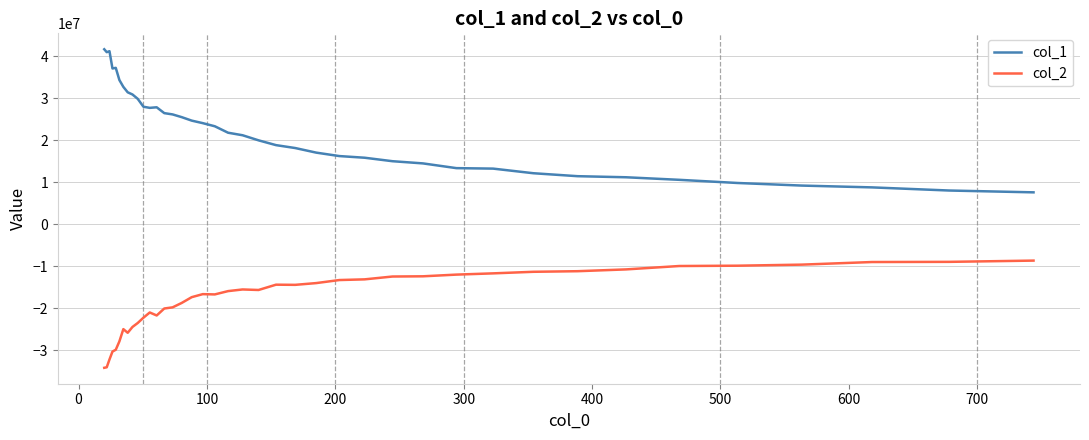

What is the difference between the maximum and minimum values in the col_1 series?

34061788.1